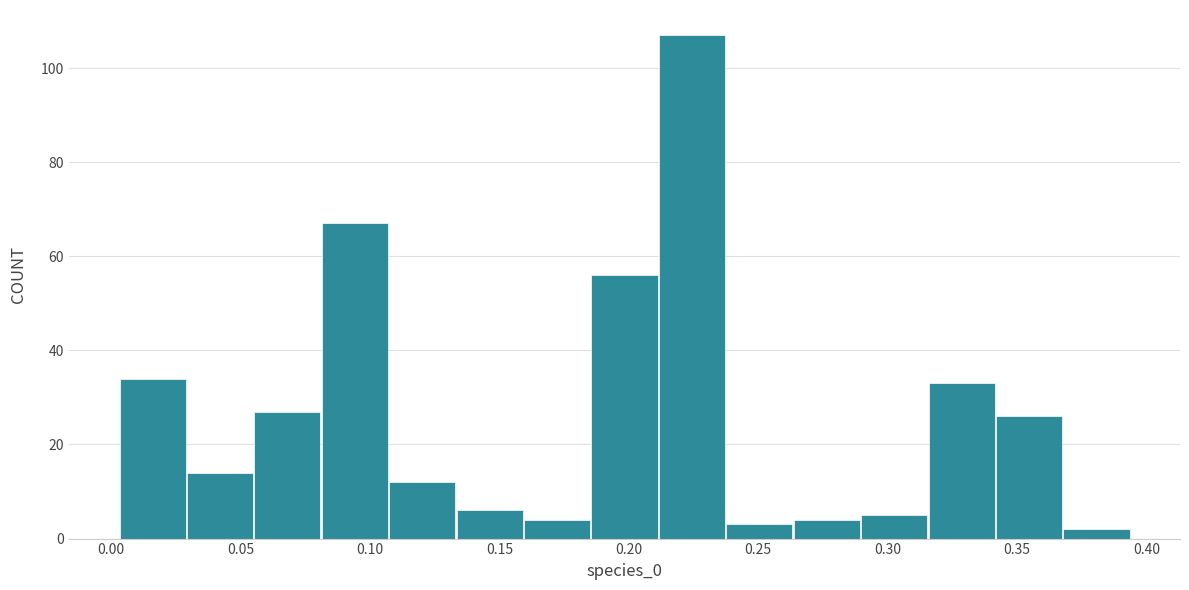

How tall is the bar that spans 0.370 to 0.395 on the x-axis? Neither the bar edges nor the heights are printed on the chart, so give them approximately, as read against the axes.

2